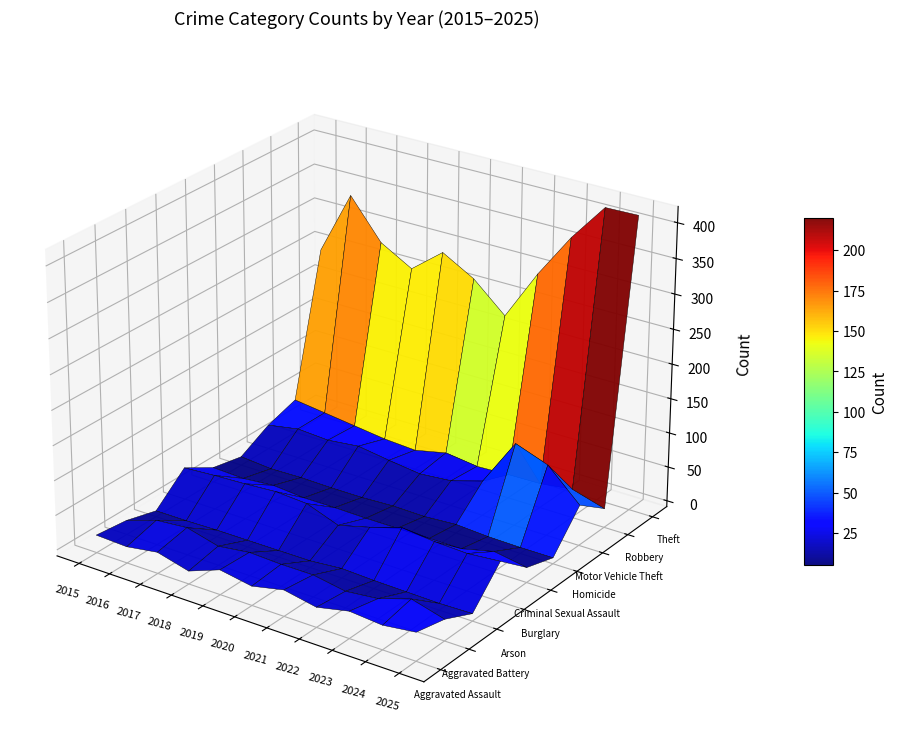

The value of Homicide at 2015 is 4. True or false?

True